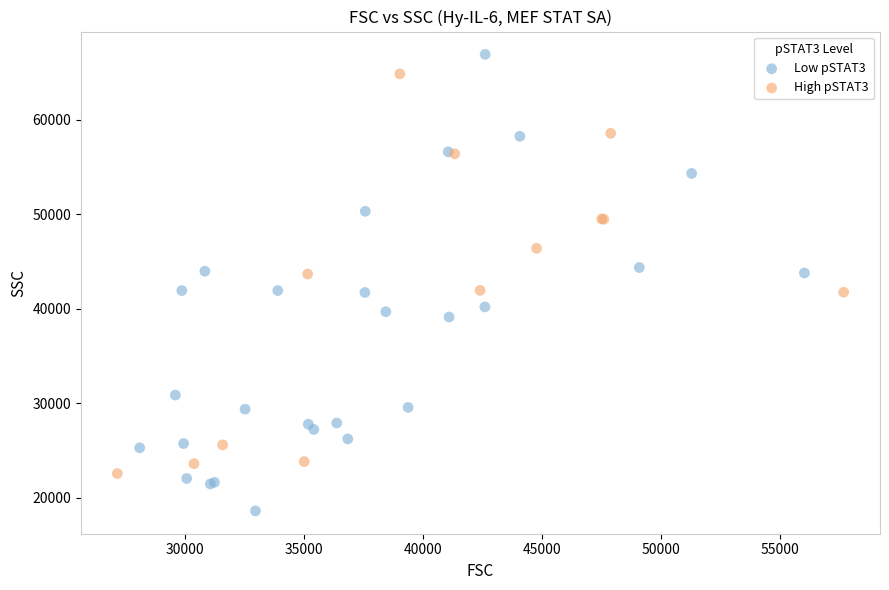

Which series contains the highest Y value?

Low pSTAT3